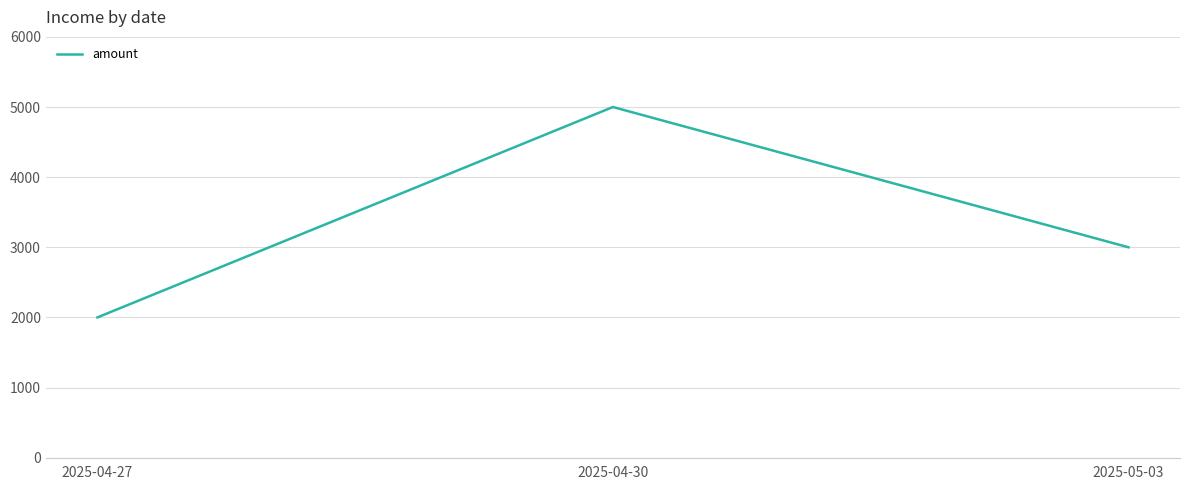

Reading left to right, extract all data points from this chart.

2000	5000	3000